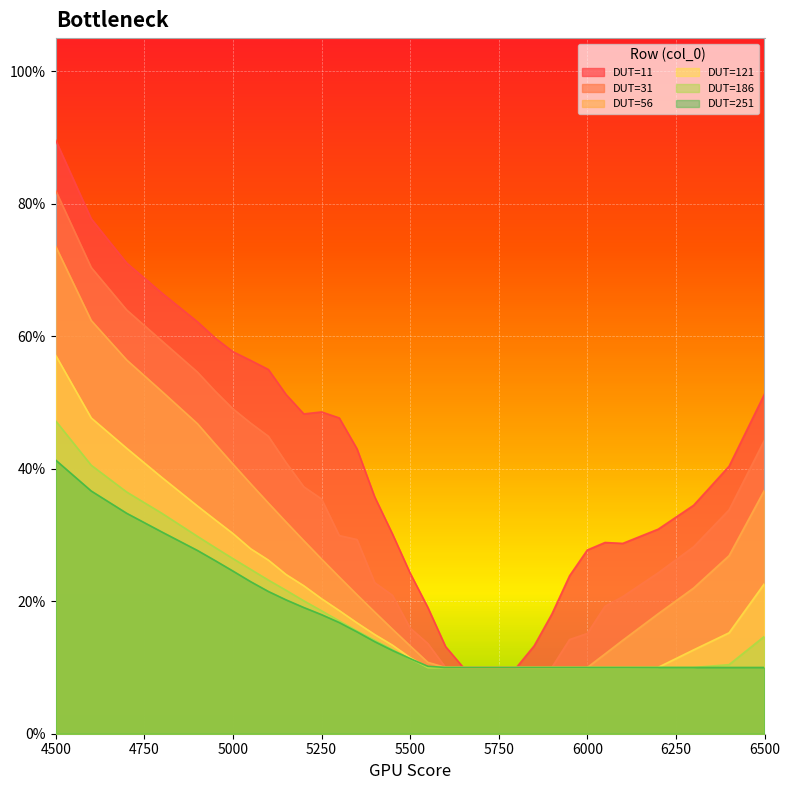

What is the lowest value of the 11 series?

0.1